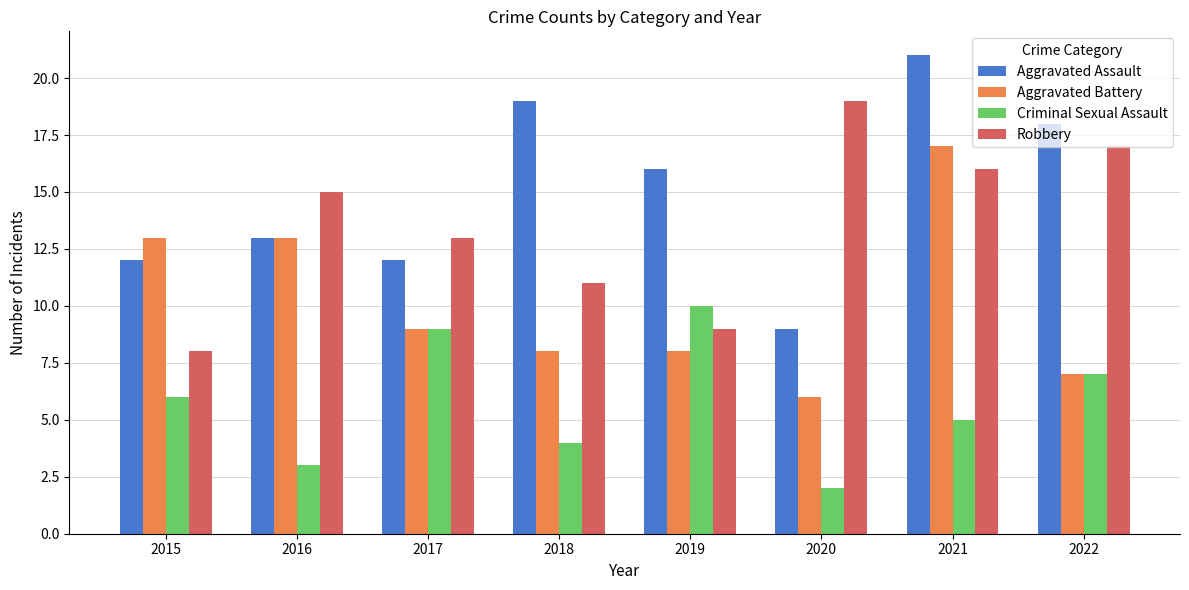

What is the sum of the Criminal Sexual Assault values at 2016 and 2017?

12